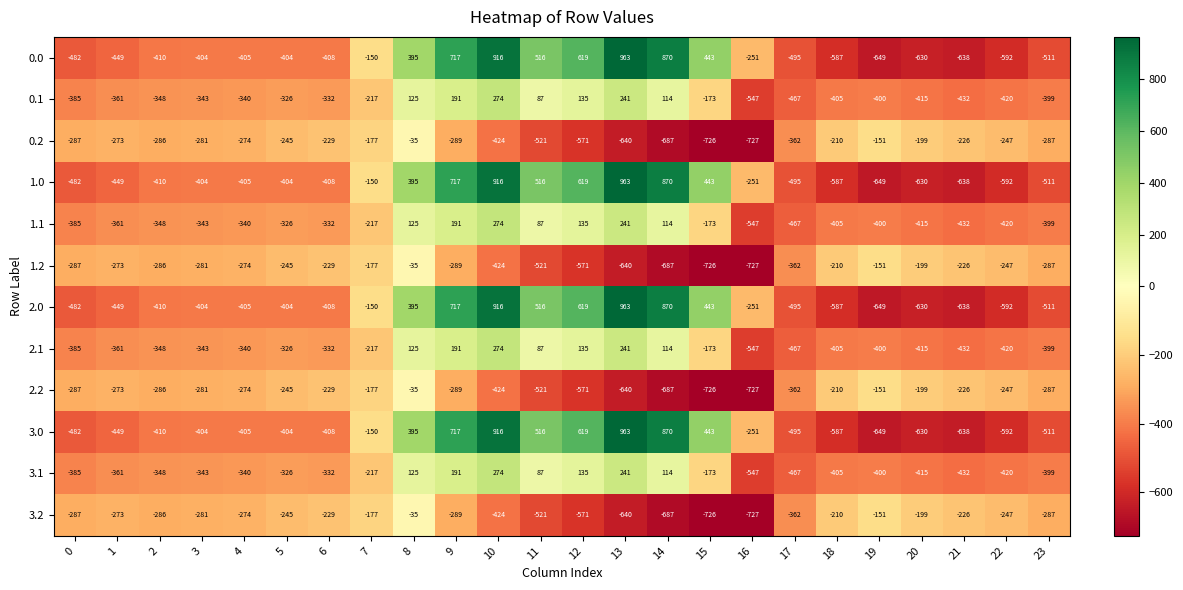

What is the average value of the 3.1 series?

-214